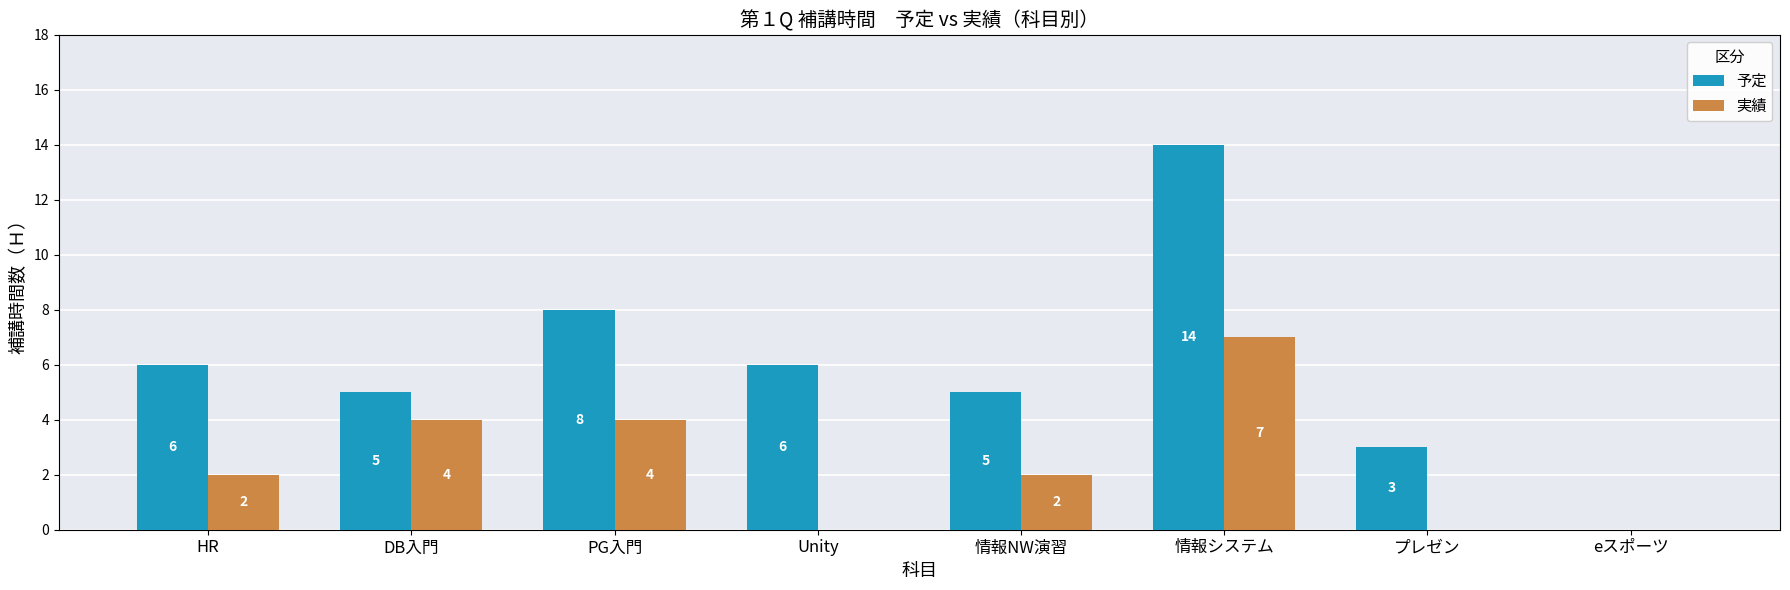

Does the chart contain stacked bars?

No